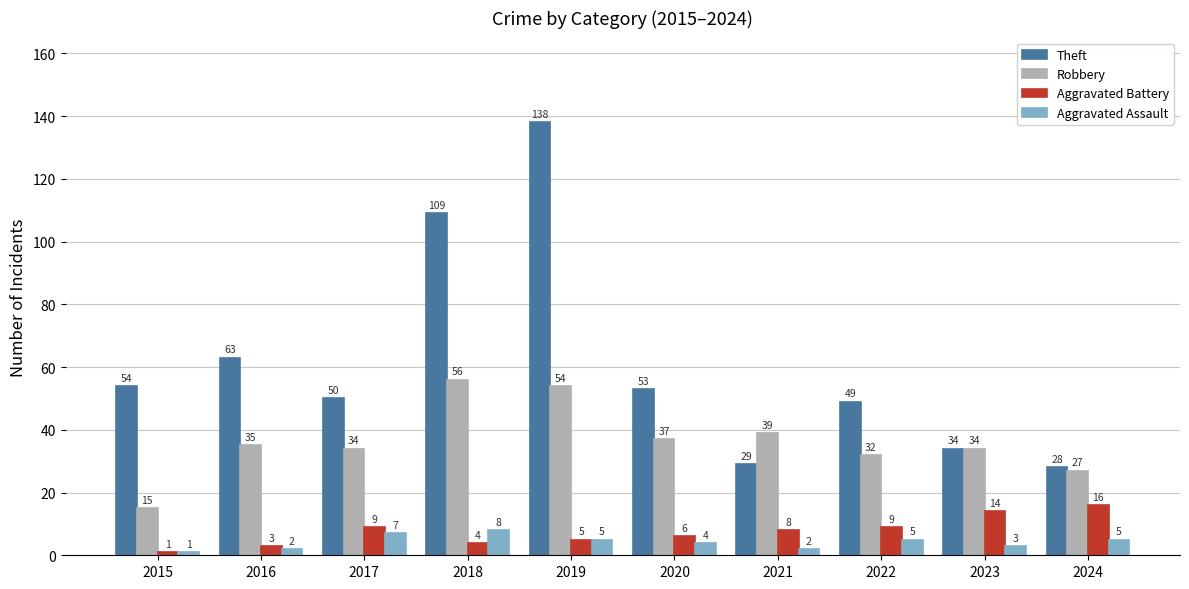

What is the average value of the Theft series?

61